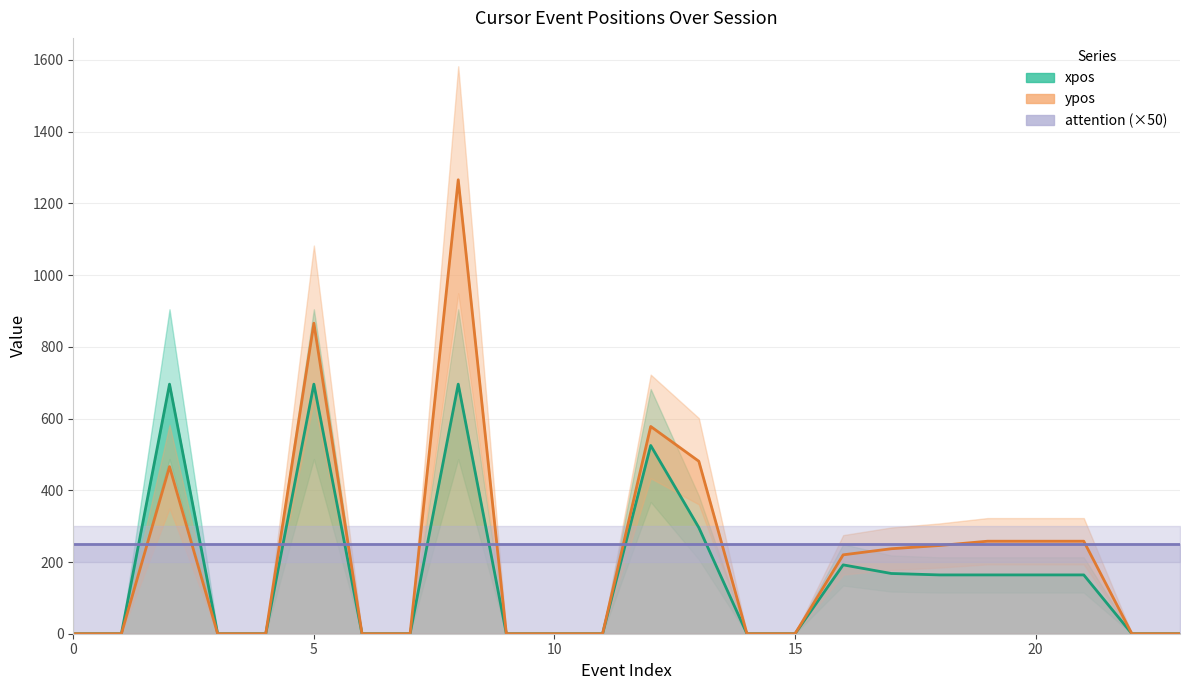

Where is ypos nearest to the value 633?

mousemove